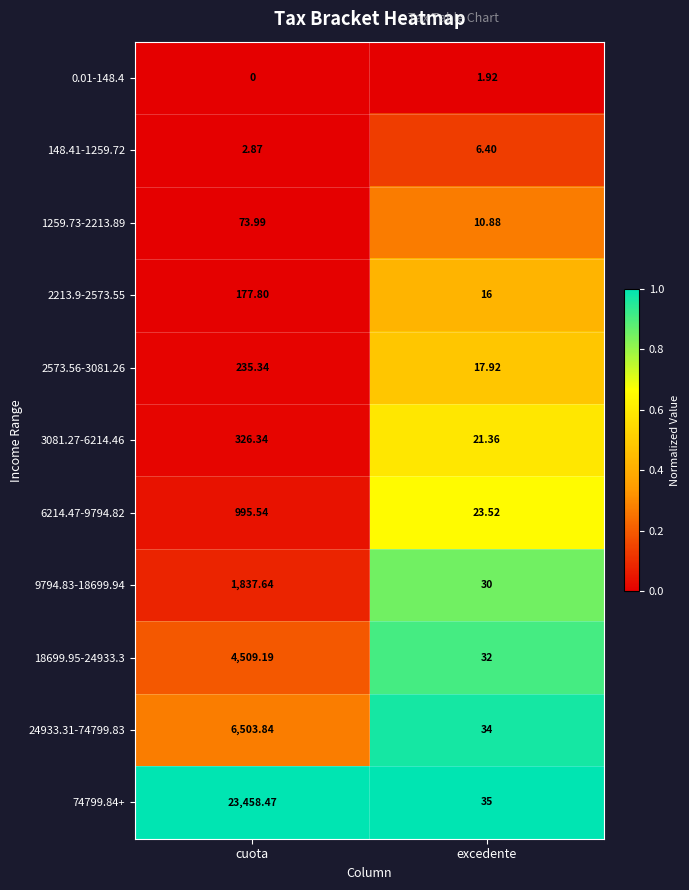

At which category is the sum across all series the highest?

cuota